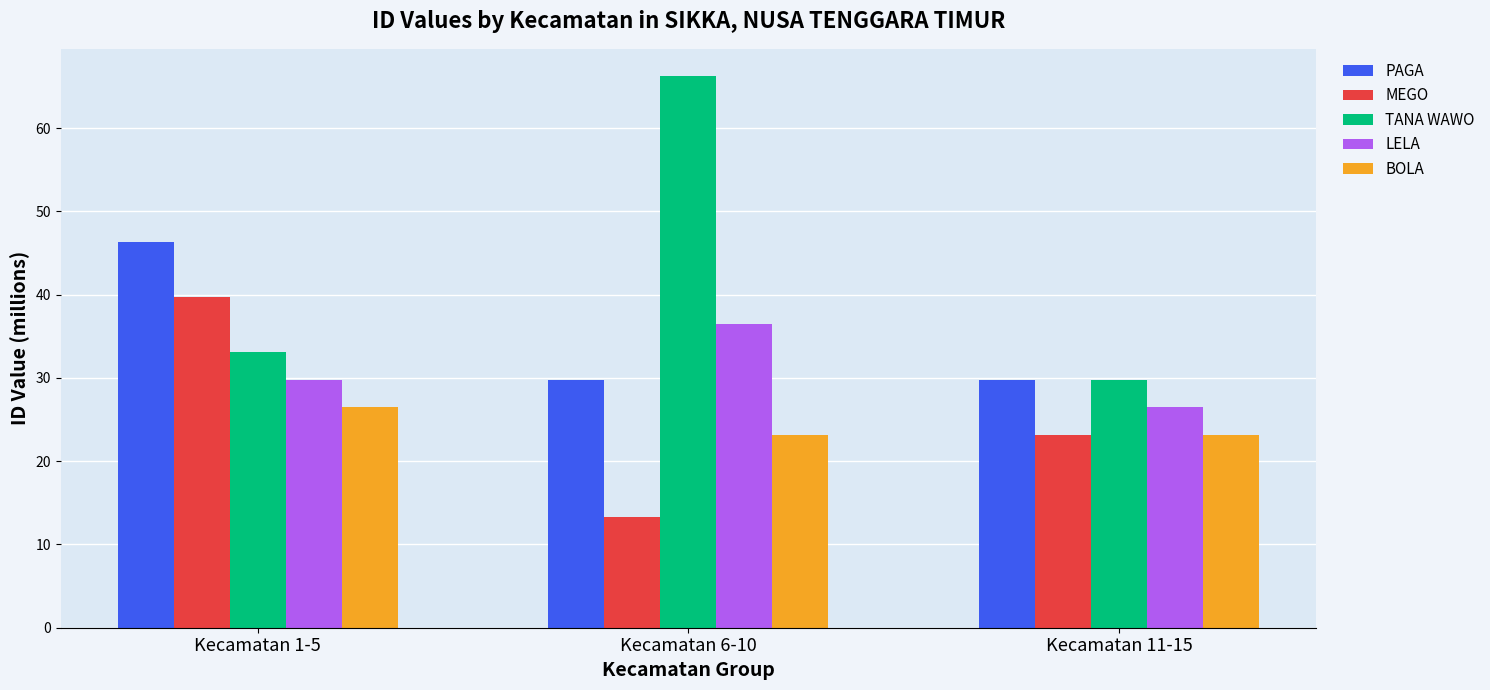

What is the difference between the maximum and second lowest values in the MEGO series?

16.6